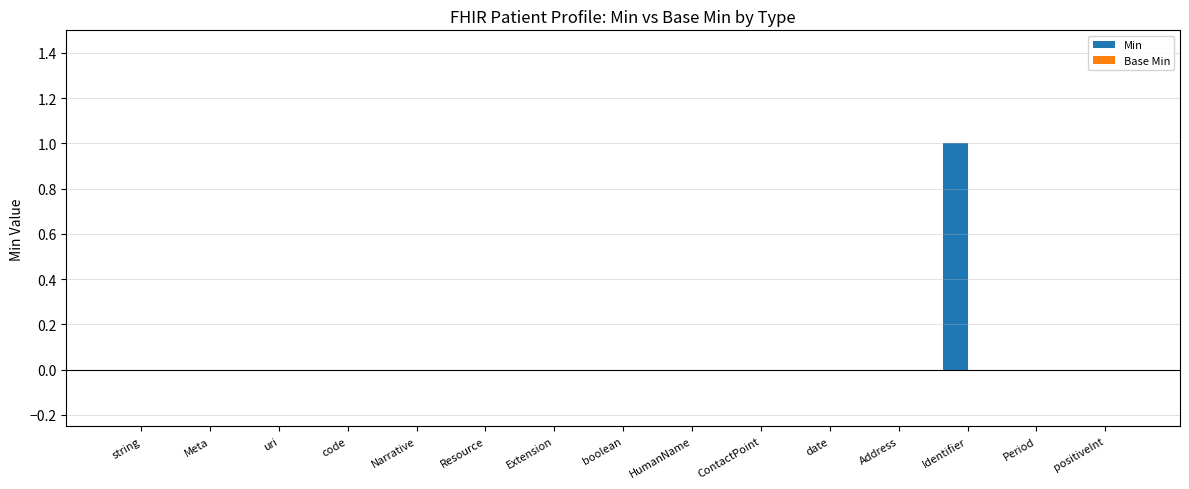

Which label corresponds to the largest value in the chart?

Identifier